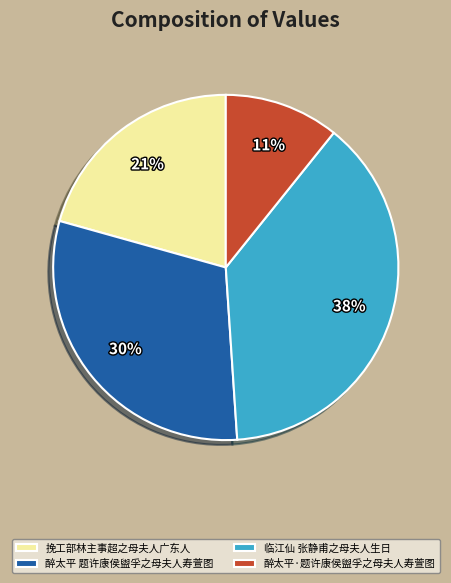

Is the sum of 醉太平·题许康侯盥孚之母夫人寿萱图 and 挽工部林主事超之母夫人广东人 greater than half?

No